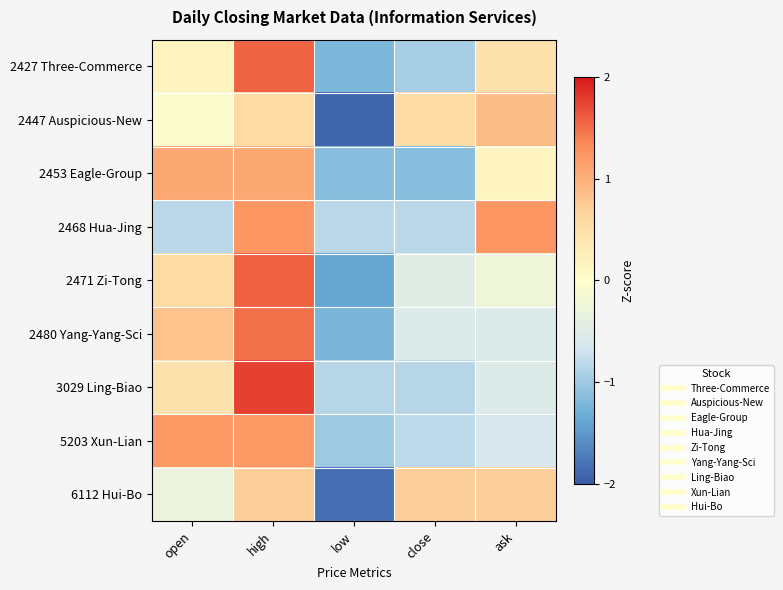

Reading left to right, list all the values displayed in this chart.

2427 Three-Commerce: open=0.2	high=1.6	low=-1.2	close=-0.9	ask=0.4
2447 Auspicious-New: open=-0.1	high=0.6	low=-1.9	close=0.6	ask=0.9
2453 Eagle-Group: open=1.1	high=1.1	low=-1.2	close=-1.2	ask=0.1
2468 Hua-Jing: open=-0.8	high=1.2	low=-0.8	close=-0.8	ask=1.2
2471 Zi-Tong: open=0.6	high=1.6	low=-1.4	close=-0.5	ask=-0.3
2480 Yang-Yang-Sci: open=0.8	high=1.5	low=-1.2	close=-0.5	ask=-0.5
3029 Ling-Biao: open=0.5	high=1.8	low=-0.8	close=-0.8	ask=-0.5
5203 Xun-Lian: open=1.2	high=1.2	low=-1.0	close=-0.8	ask=-0.6
6112 Hui-Bo: open=-0.3	high=0.7	low=-1.8	close=0.7	ask=0.7